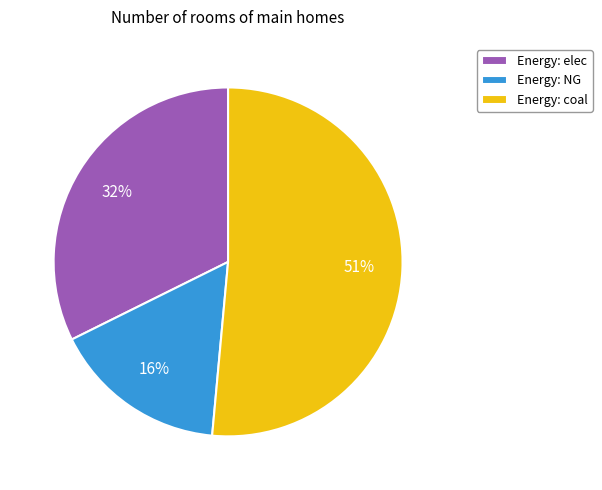

Count the number of slices in the pie.

3